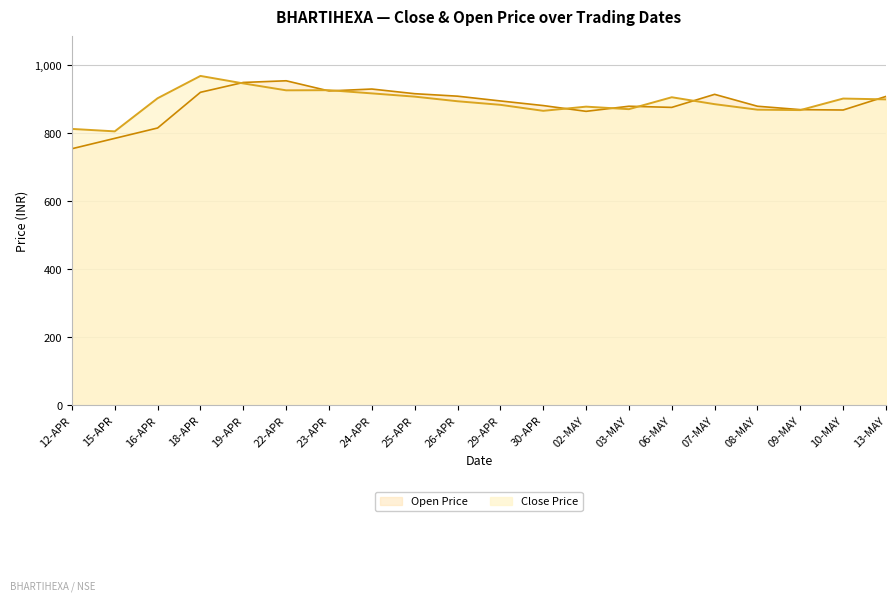

What is the difference between the maximum and minimum values in the CLOSE series?

163.0